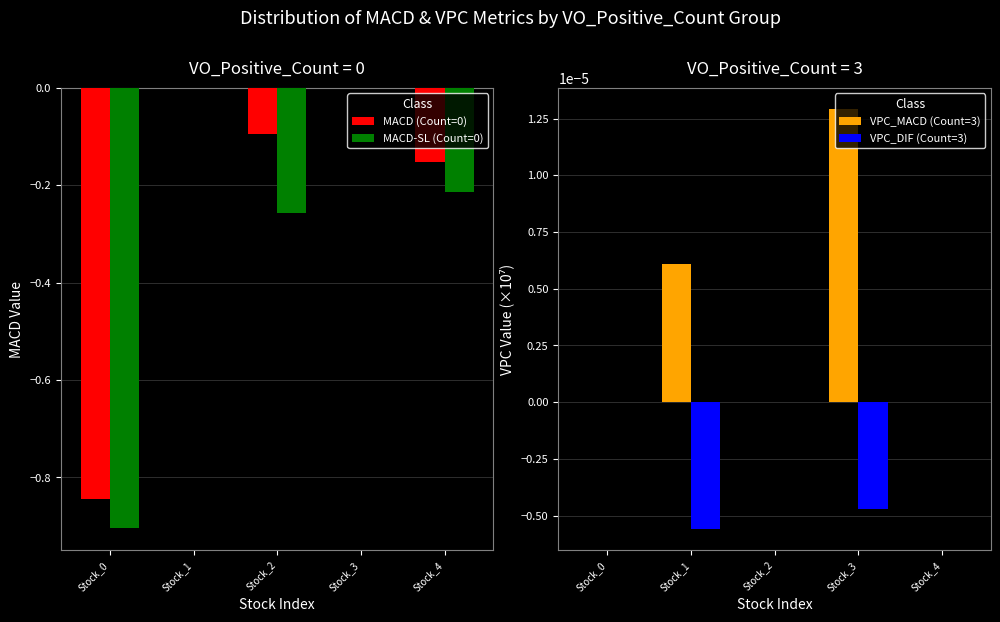

True or false: VPC_DIF (Count=3) has a value of -0.0 at Stock_1.

True